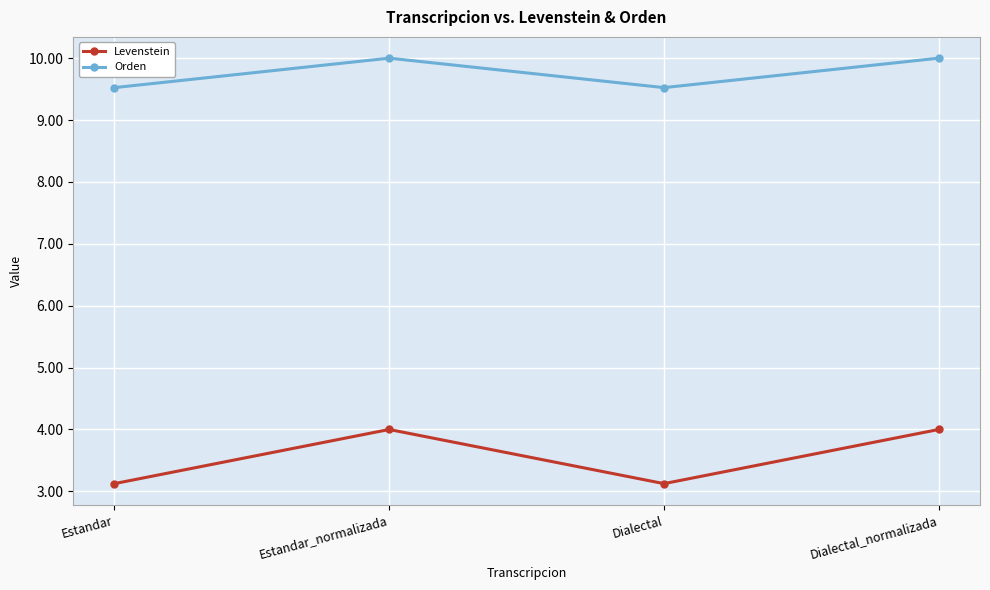

True or false: Levenstein has a value of 3.1 at Estandar.

True